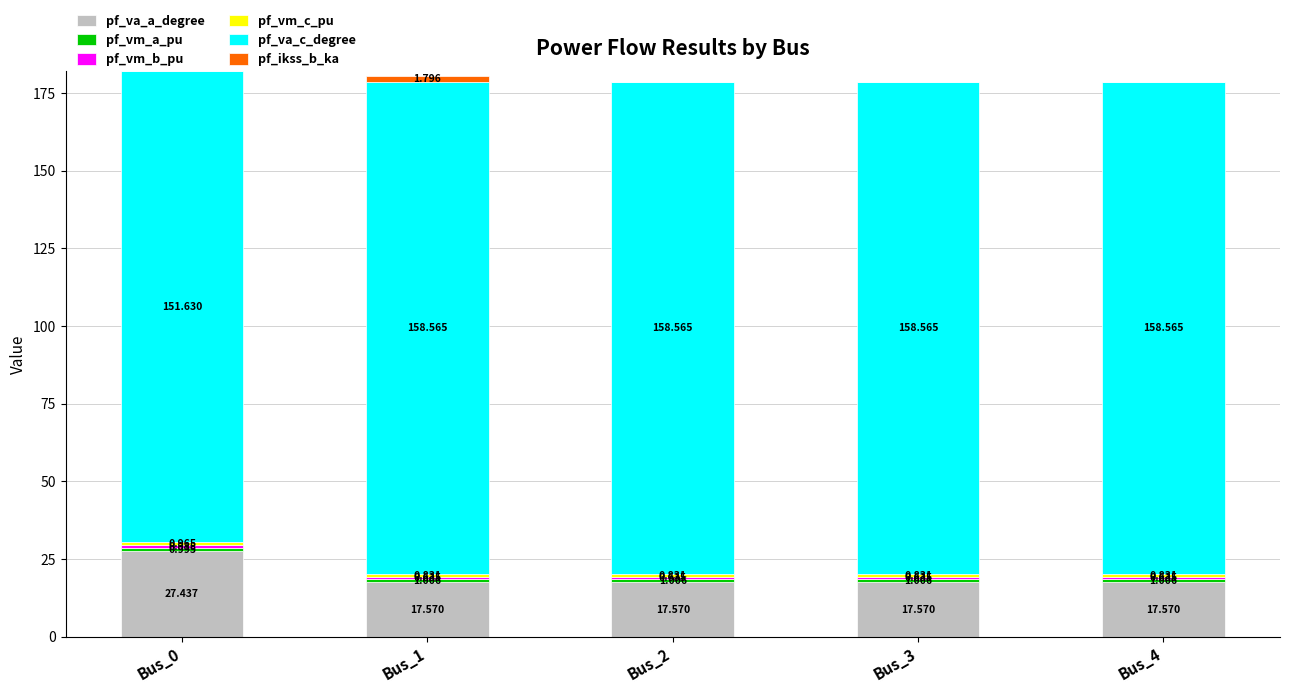

How many series are shown in this chart?

6